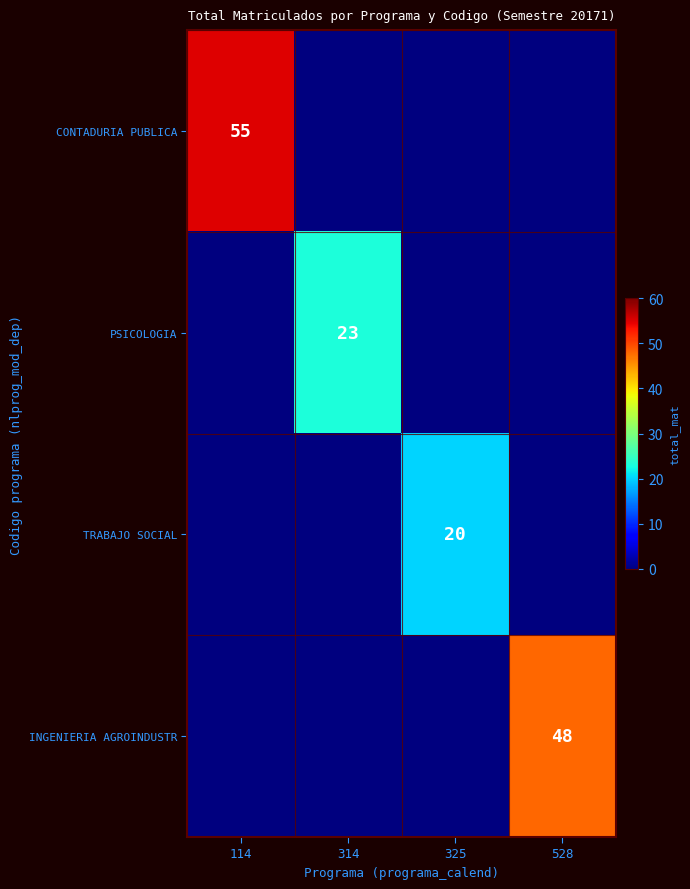

What is the total value across all series at 325?

20